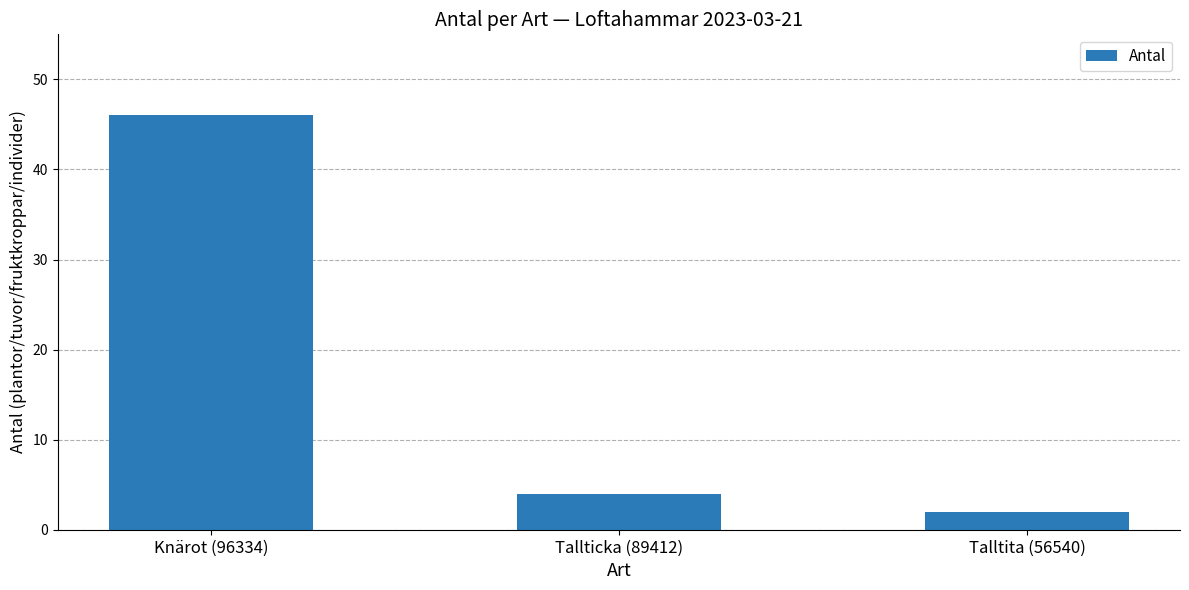

What is the label of the 2nd bar from the left?

Tallticka (89412)